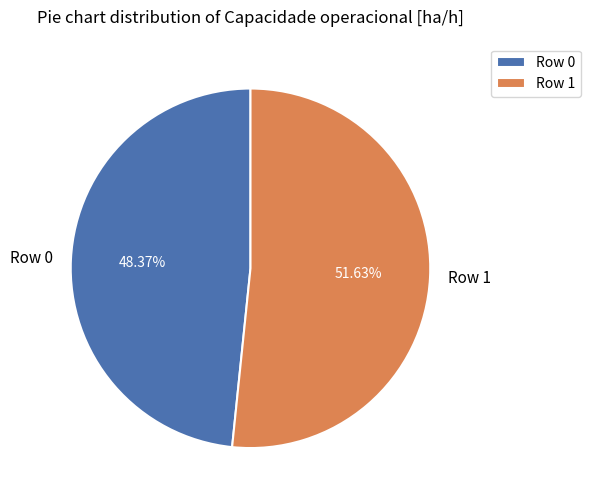

To the nearest percent, what portion does Row 1 represent?

52%